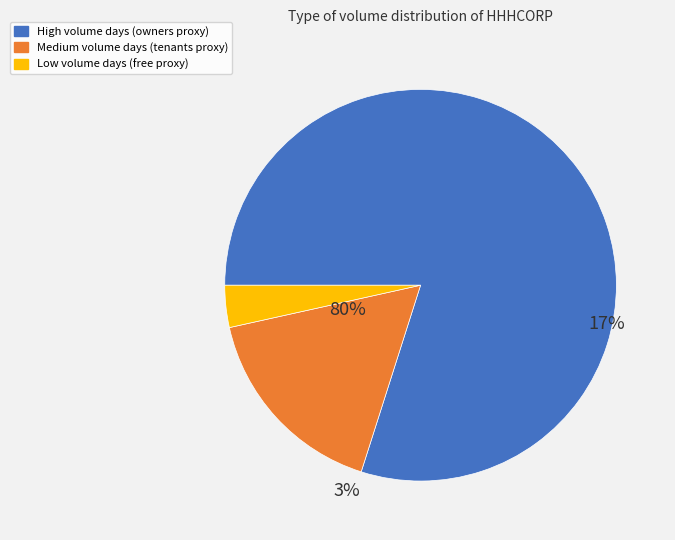

Is there a majority slice in this chart?

Yes